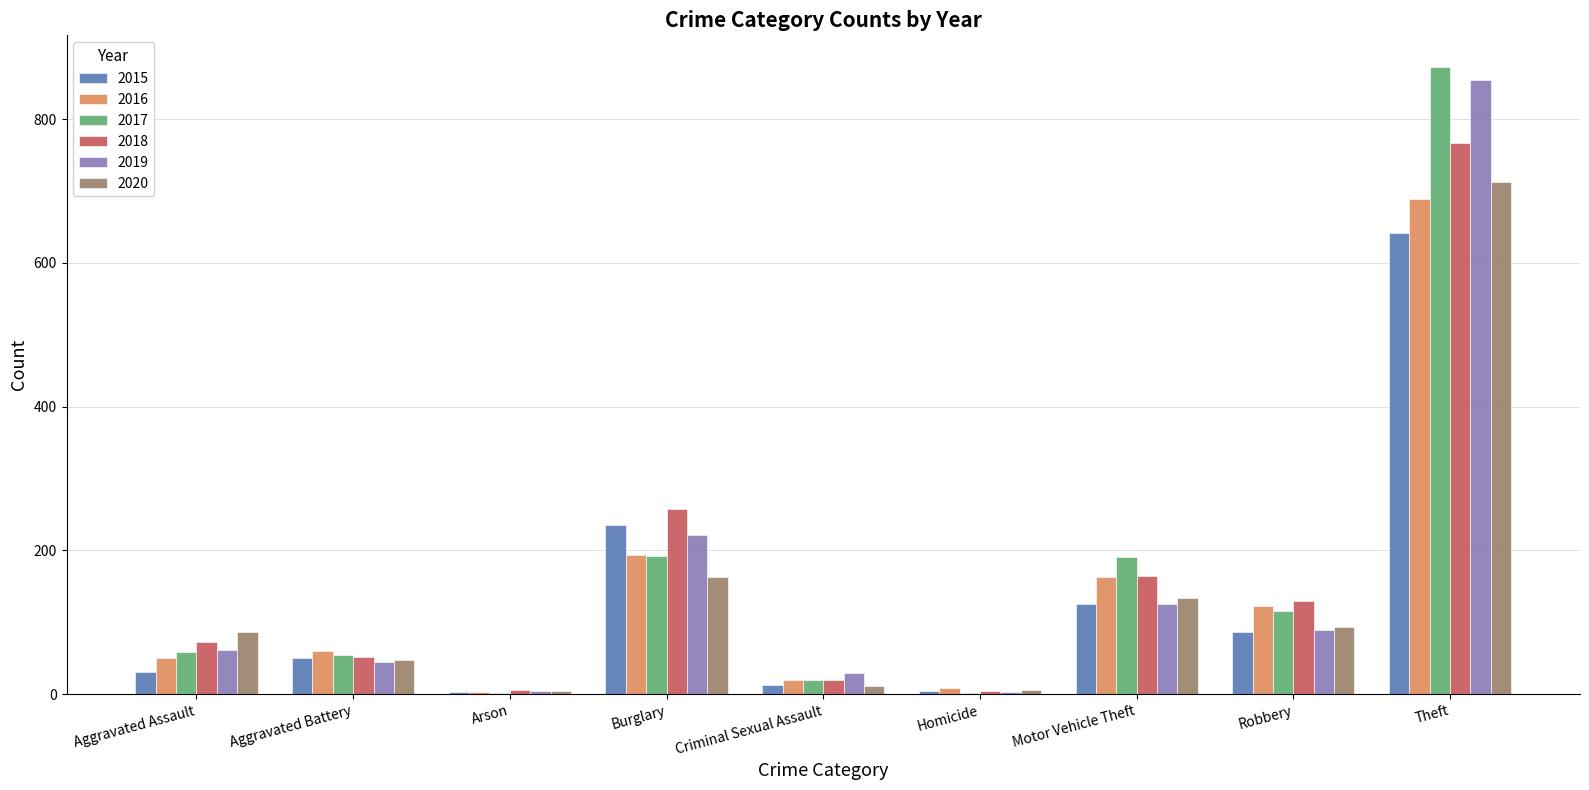

What are all the series names shown in the legend?

2015, 2016, 2017, 2018, 2019, 2020